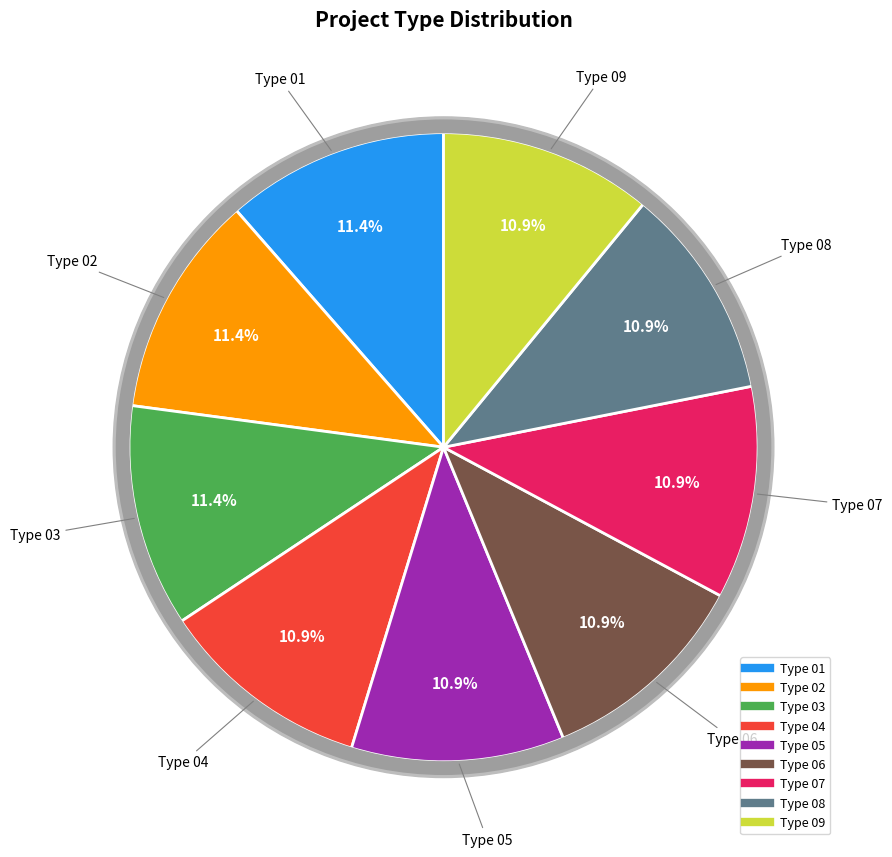

Which has a higher value, 03 or 02?

03